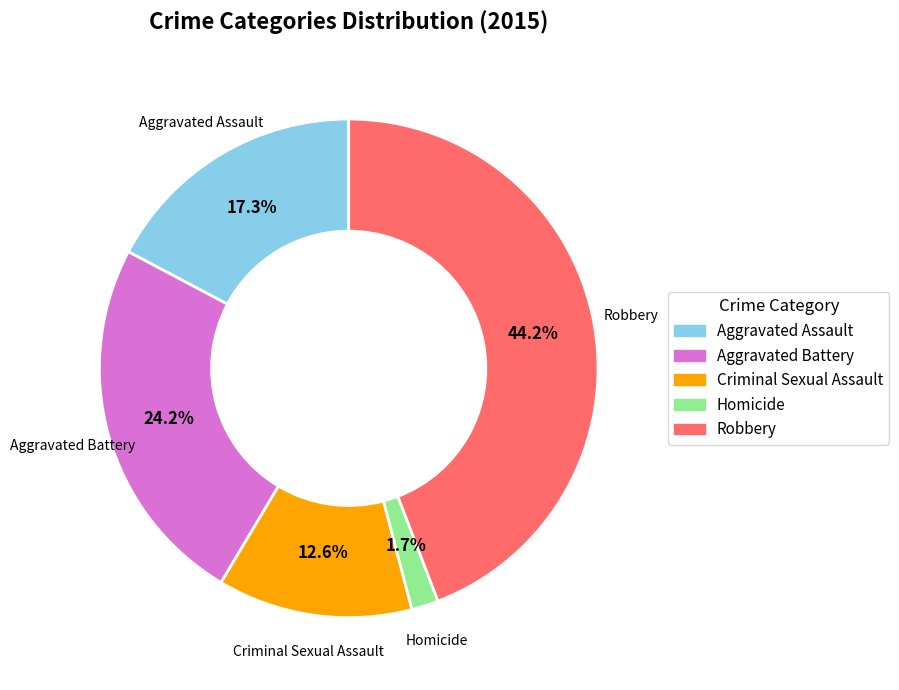

Count the number of slices in the pie.

5